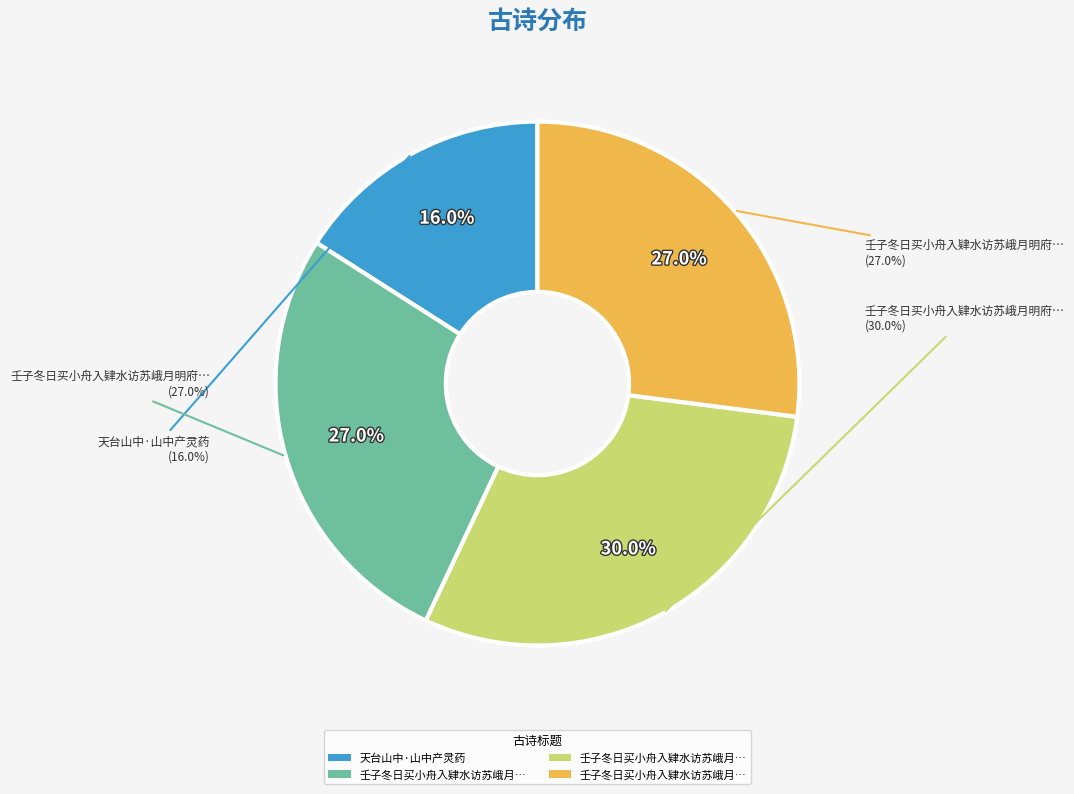

Does any single category account for the majority?

No